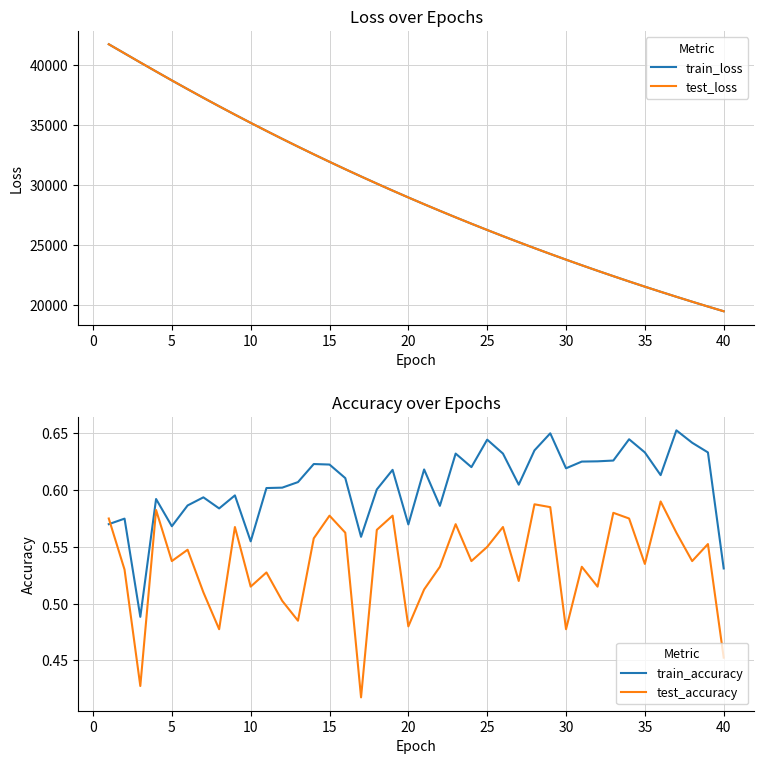

Between 25 and 11, which series saw the biggest shift?

test_loss